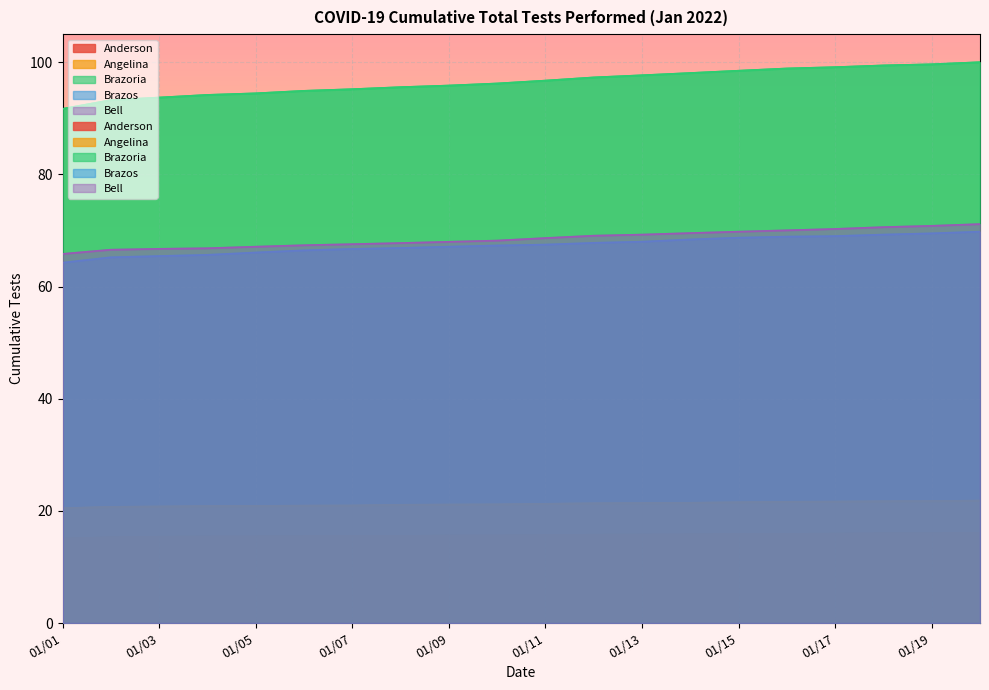

Is it true that Angelina equals 20.9 at 01/05?

True